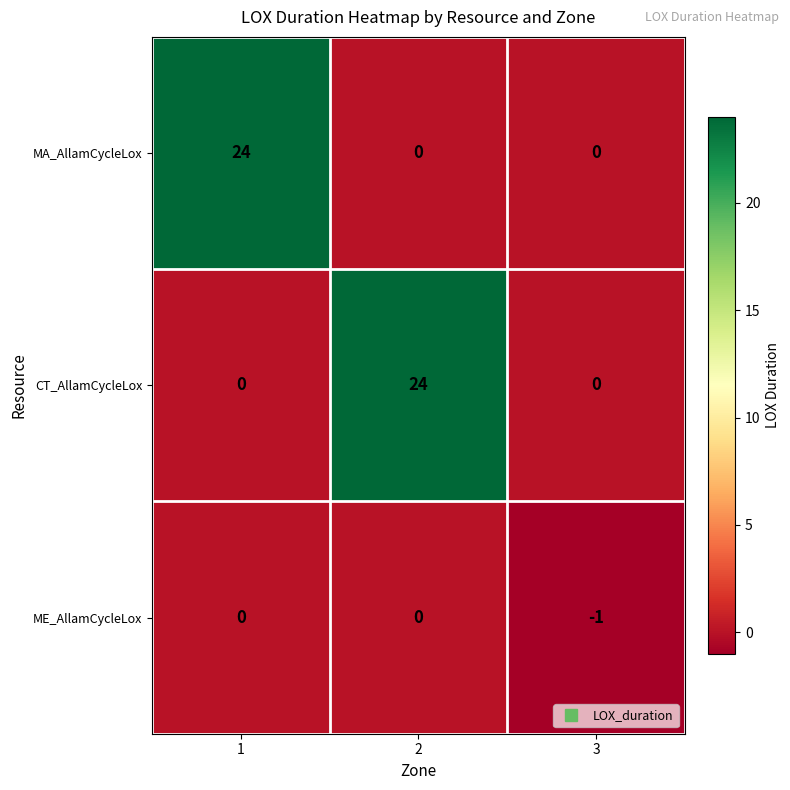

What is the minimum value shown in the chart?

-1